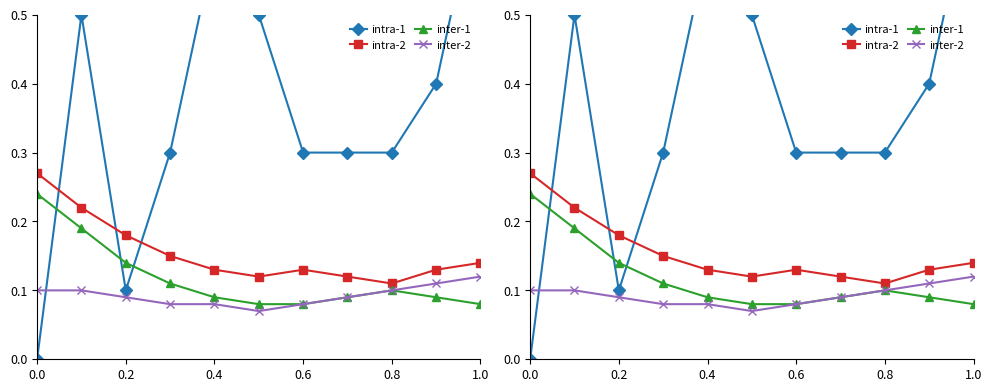

Is it true that intra-2 equals 0.1 at 0.8?

True